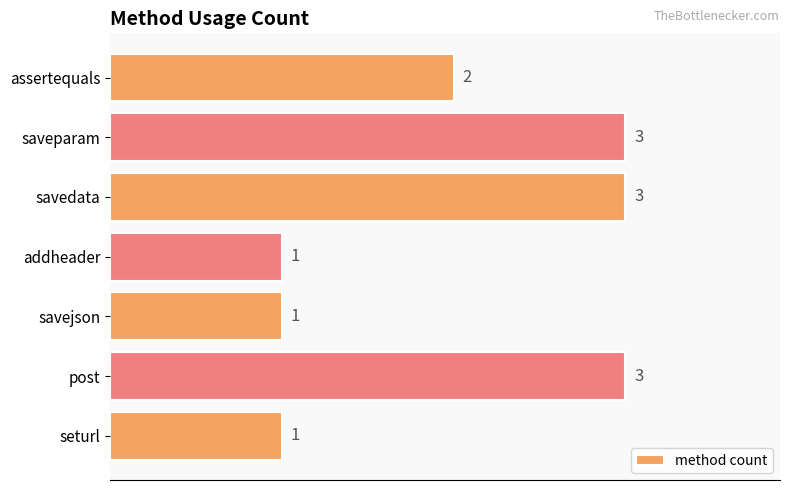

What is the approximate value at post?

3